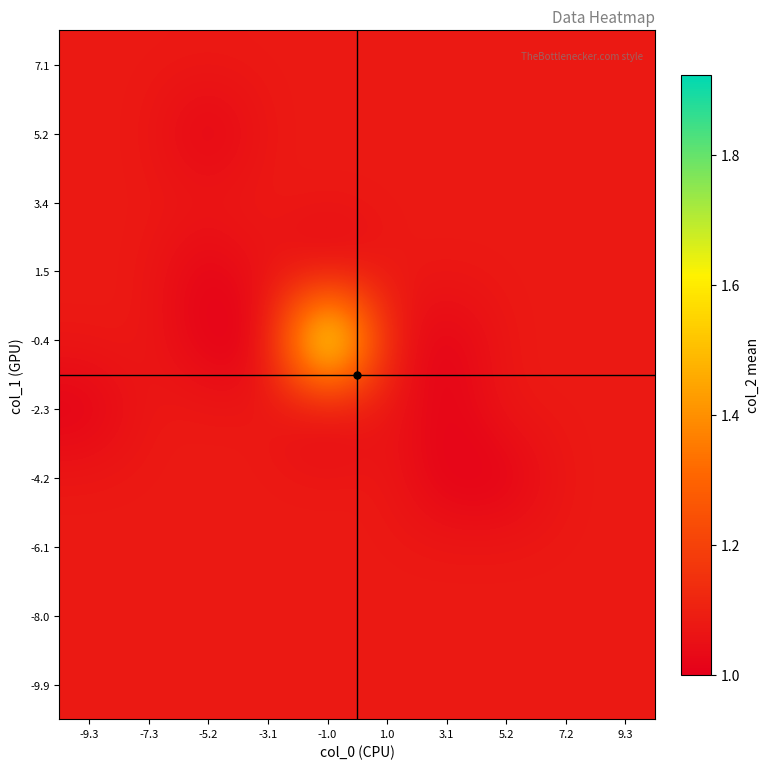

Reading left to right, what are all the values shown in this chart?

-9.9: -9.3=1.1	-7.3=1.1	-5.2=1.1	-3.1=1.1	-1.0=1.1	1.0=1.1	3.1=1.1	5.2=1.1	7.2=1.1	9.3=1.1
-8.0: -9.3=1.1	-7.3=1.1	-5.2=1.1	-3.1=1.1	-1.0=1.1	1.0=1.1	3.1=1.1	5.2=1.1	7.2=1.1	9.3=1.1
-6.1: -9.3=1.1	-7.3=1.1	-5.2=1.1	-3.1=1.1	-1.0=1.1	1.0=1.1	3.1=1.1	5.2=1.1	7.2=1.1	9.3=1.1
-4.2: -9.3=1.1	-7.3=1.1	-5.2=1.1	-3.1=1.1	-1.0=1.1	1.0=1.1	3.1=1.0	5.2=1.0	7.2=1.1	9.3=1.1
-2.3: -9.3=1.0	-7.3=1.1	-5.2=1.1	-3.1=1.1	-1.0=1.0	1.0=1.1	3.1=1.0	5.2=1.1	7.2=1.1	9.3=1.1
-0.4: -9.3=1.1	-7.3=1.1	-5.2=1.0	-3.1=1.0	-1.0=1.9	1.0=1.1	3.1=1.0	5.2=1.1	7.2=1.1	9.3=1.1
1.5: -9.3=1.1	-7.3=1.1	-5.2=1.0	-3.1=1.1	-1.0=1.0	1.0=1.1	3.1=1.1	5.2=1.1	7.2=1.1	9.3=1.1
3.4: -9.3=1.1	-7.3=1.1	-5.2=1.1	-3.1=1.1	-1.0=1.1	1.0=1.1	3.1=1.1	5.2=1.1	7.2=1.1	9.3=1.1
5.2: -9.3=1.1	-7.3=1.1	-5.2=1.0	-3.1=1.1	-1.0=1.1	1.0=1.1	3.1=1.1	5.2=1.1	7.2=1.1	9.3=1.1
7.1: -9.3=1.1	-7.3=1.1	-5.2=1.1	-3.1=1.1	-1.0=1.1	1.0=1.1	3.1=1.1	5.2=1.1	7.2=1.1	9.3=1.1